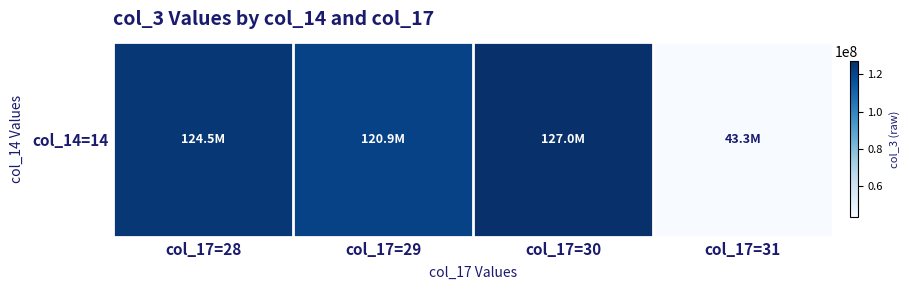

The value at col_17=31 is 43295040. True or false?

True